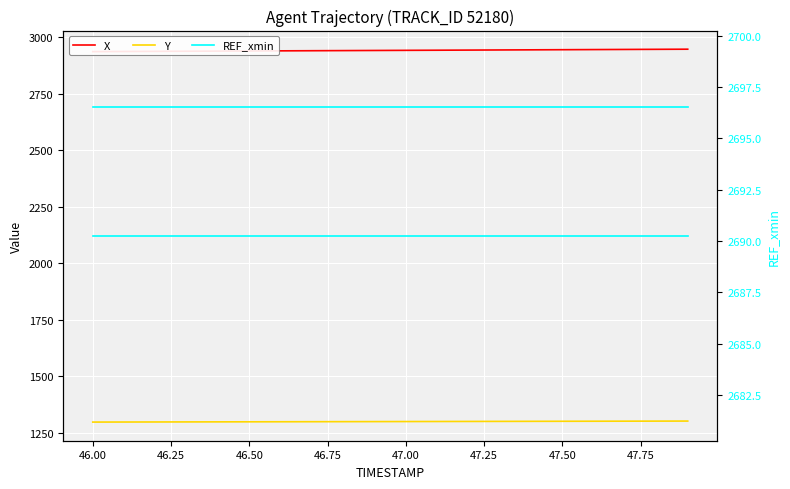

How many data points in Y are above 1299?

11